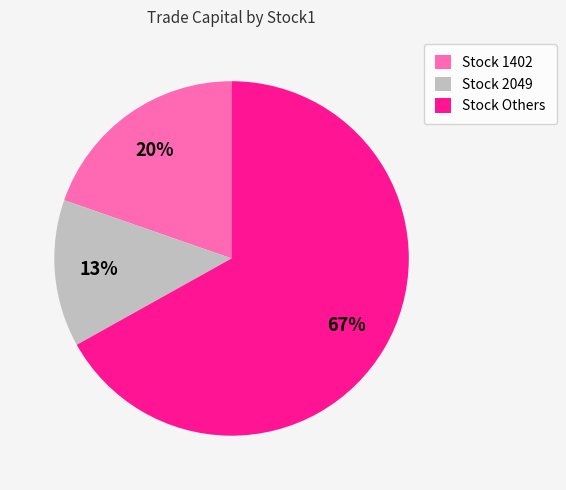

What percentage is the Stock Others slice, to the nearest percent?

67%